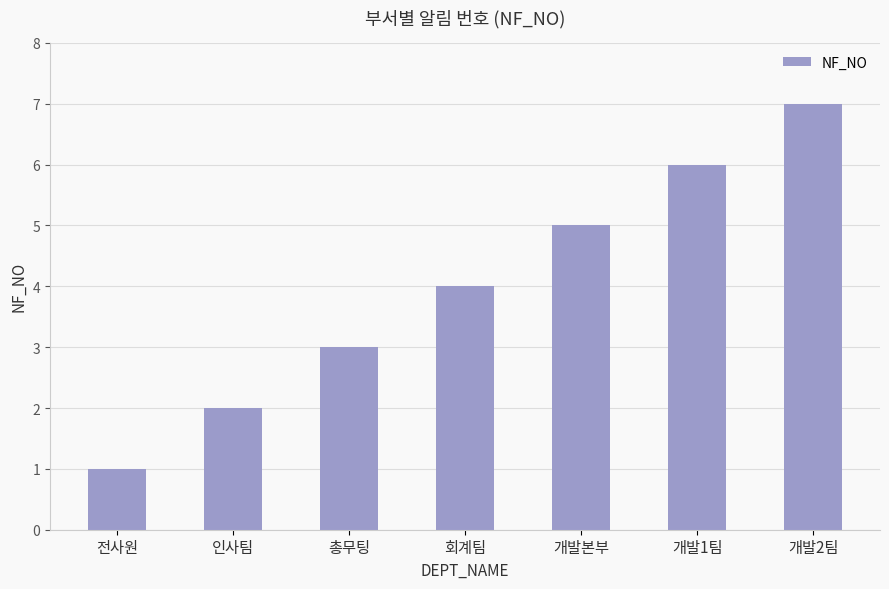

What position from the left is 전사원?

1